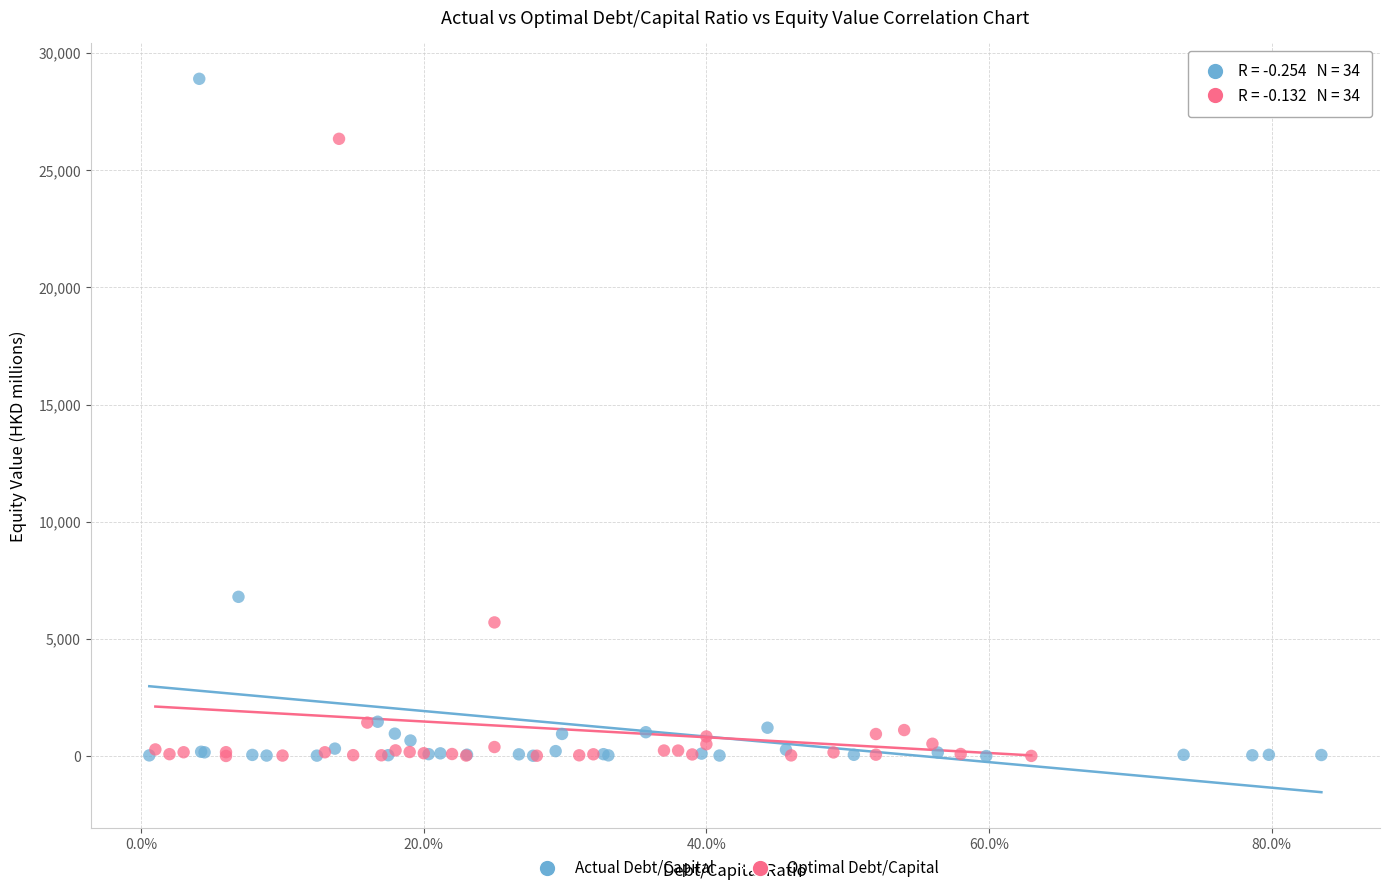

What are all the series names shown in the legend?

Actual Debt/Capital, Optimal Debt/Capital